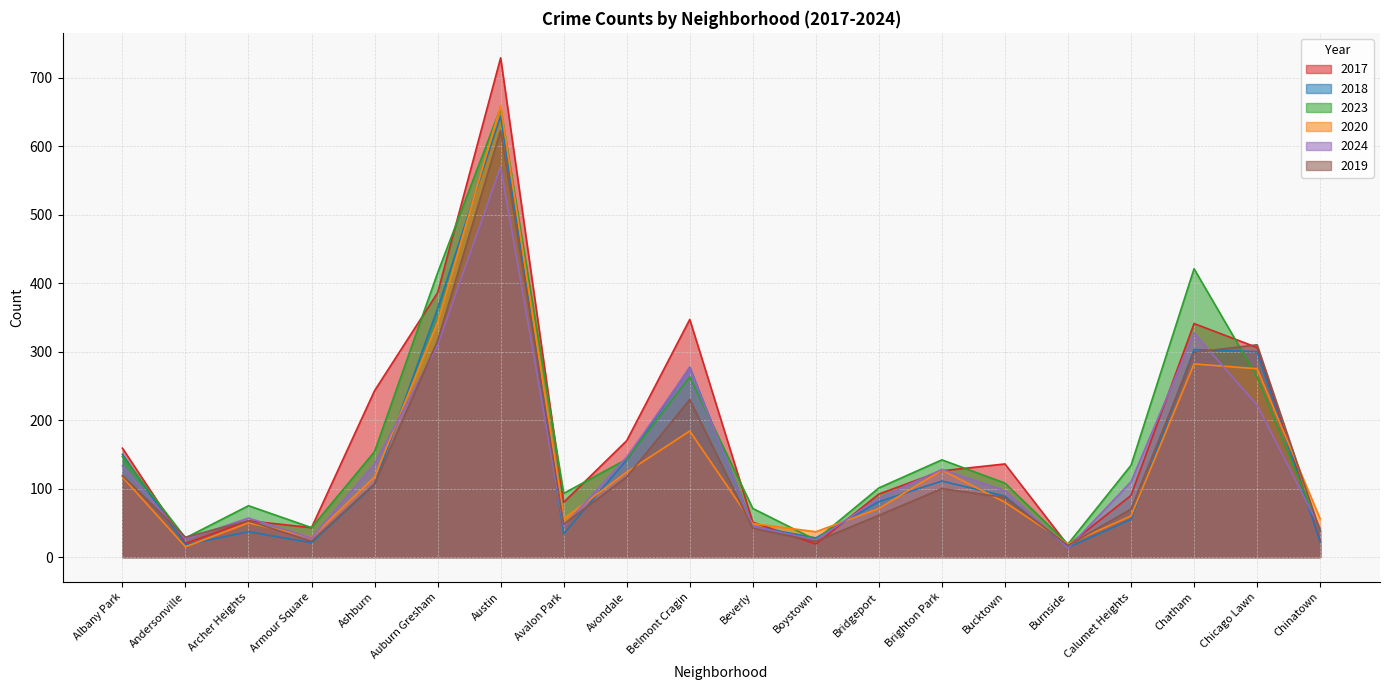

Does the chart display data point markers on the line(s)?

No